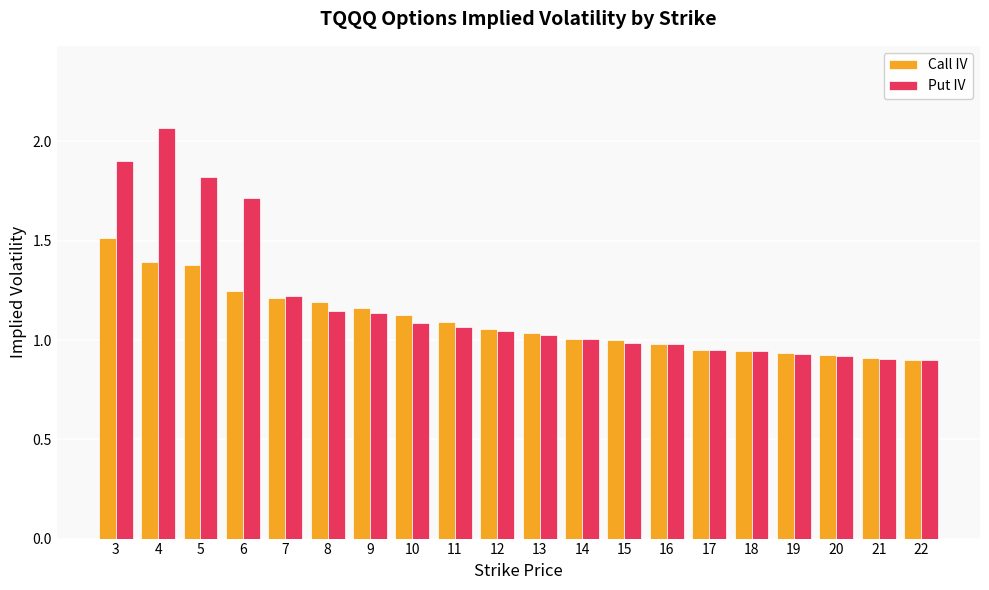

Where does the Call IV series first go above 1?

3